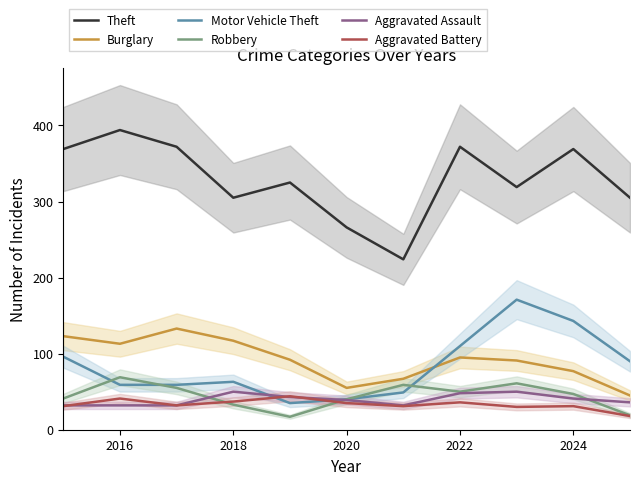

The Motor Vehicle Theft series shows 202 at 2024. True or false?

False